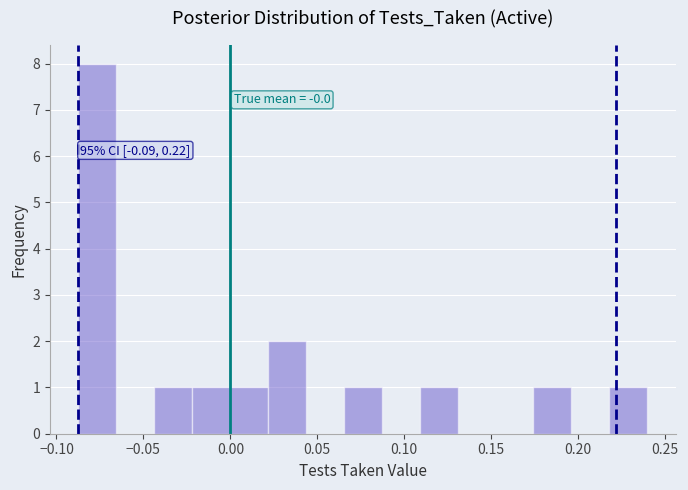

Which range on the x-axis has the tallest bar?

-0.085 to -0.065